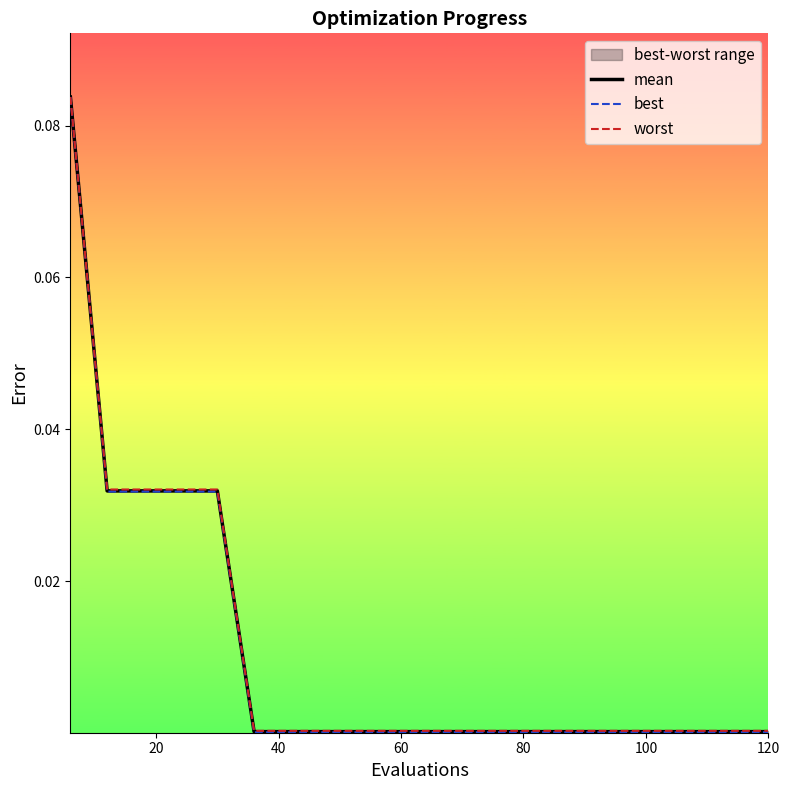

At which label does best reach its minimum?

100